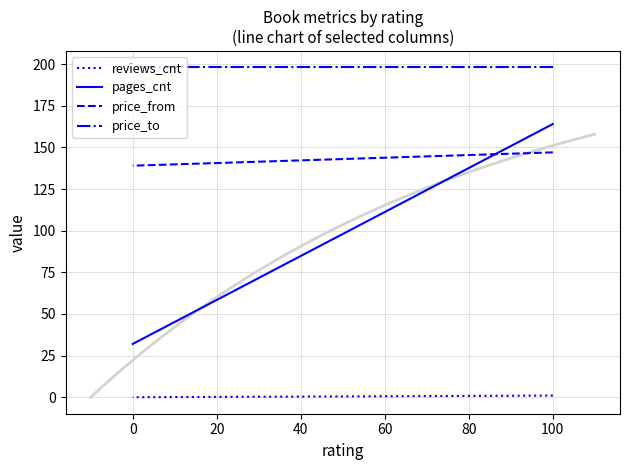

List the series in order of their peak value, highest first.

price_to, pages_cnt, price_from, reviews_cnt